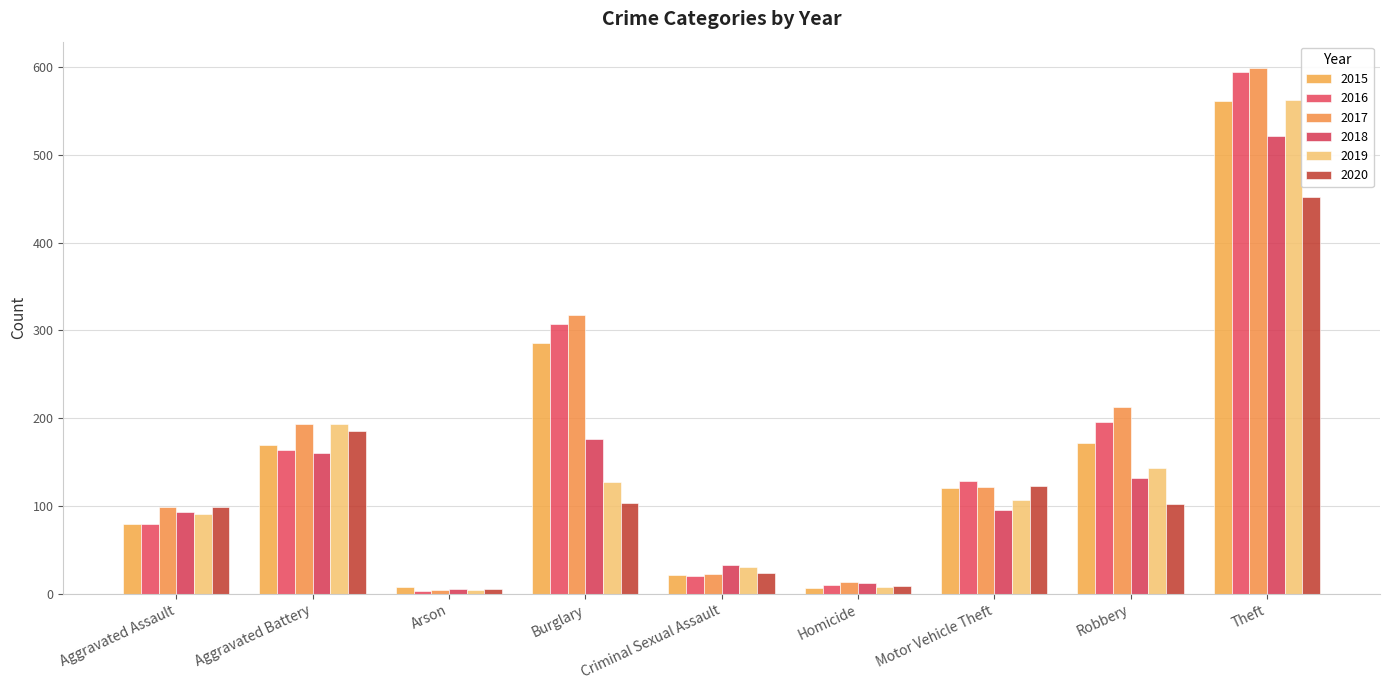

What position from the left is Motor Vehicle Theft?

7